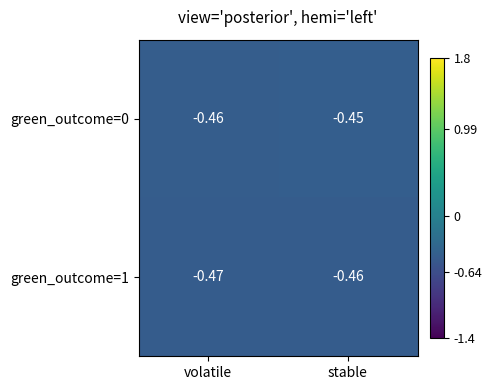

Which label corresponds to the smallest value in the chart?

volatile